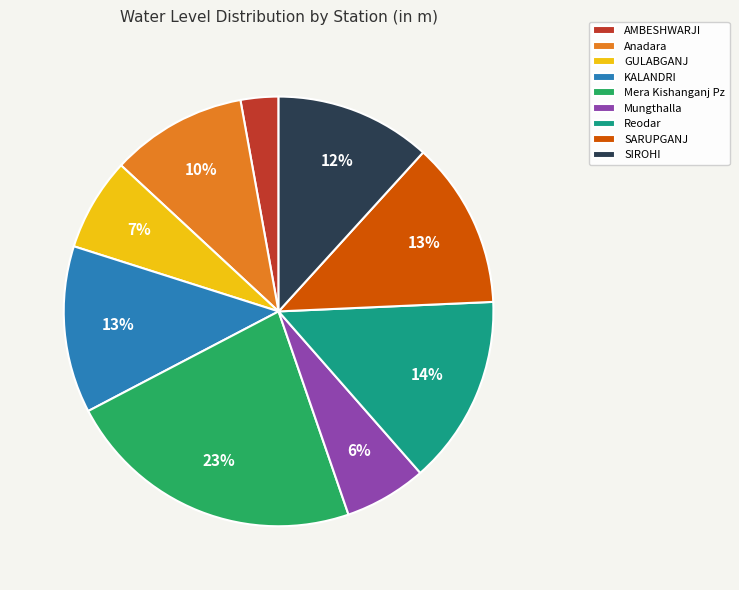

To the nearest percent, what percentage of the pie is AMBESHWARJI?

3%